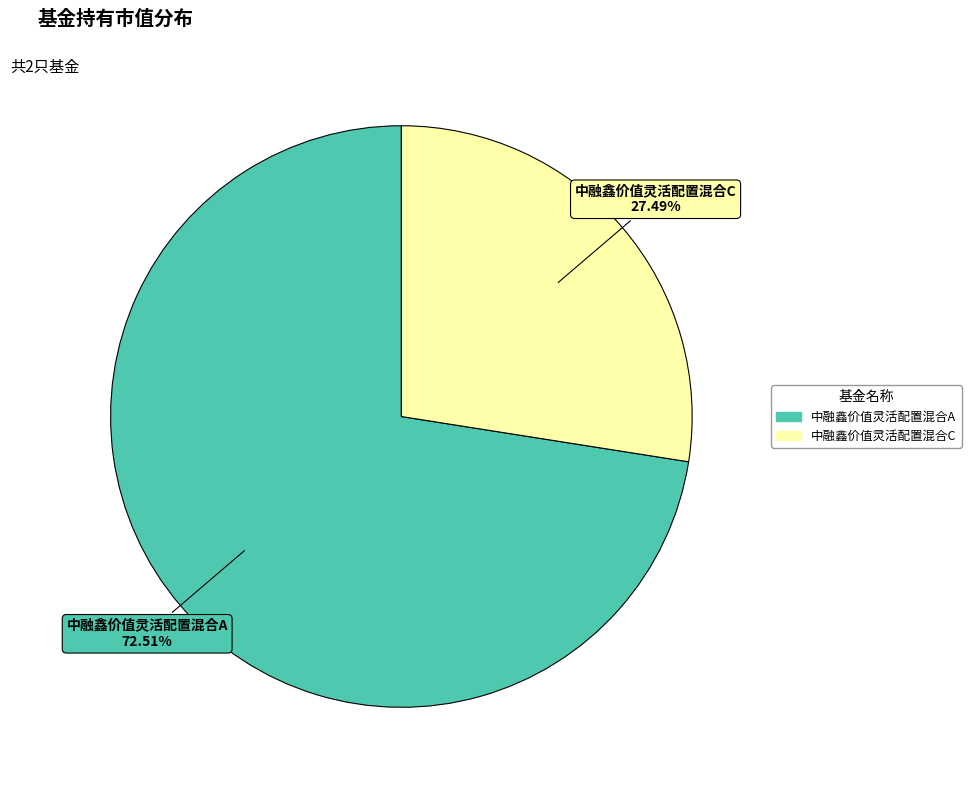

The 中融鑫价值灵活配置混合C slice represents 27% of the pie. True or false?

True